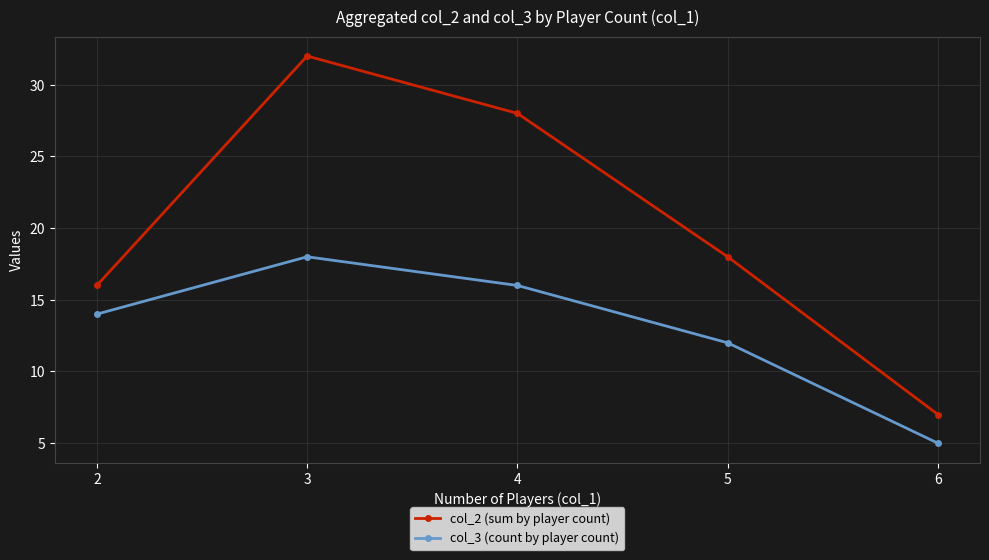

At which label is col_2 (sum by player count) closest to 19?

5